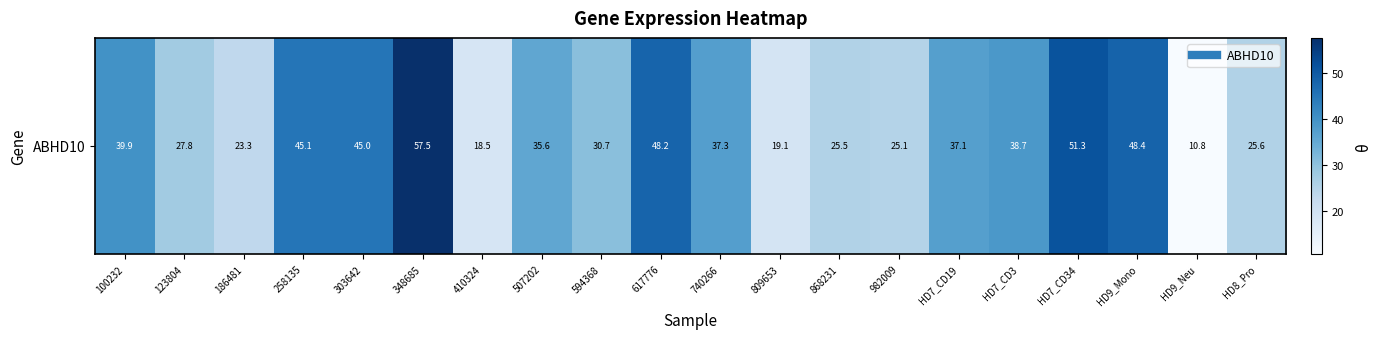

What is the difference between the maximum and minimum values?

46.7